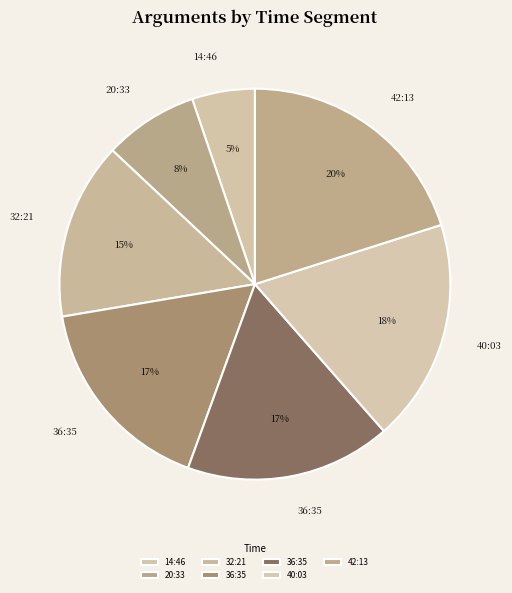

How many segments does this pie chart have?

7